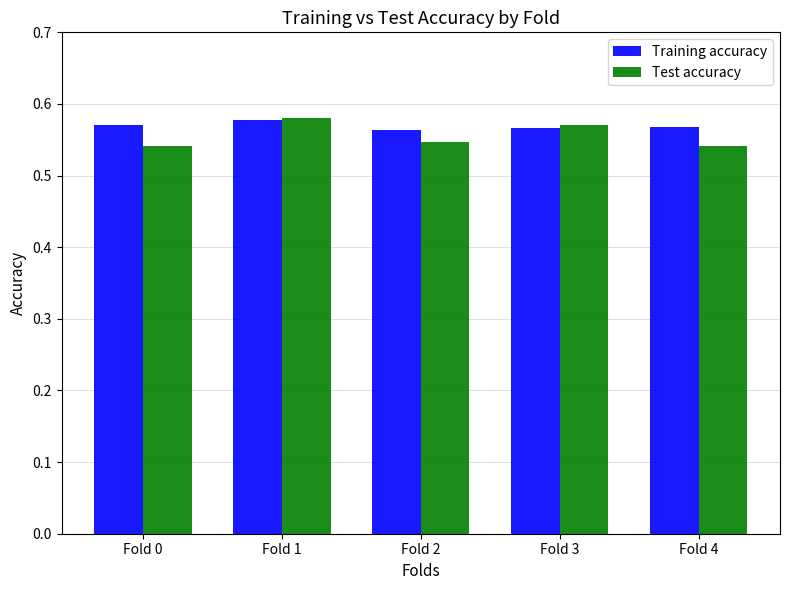

Which series has the largest total across all categories?

Training accuracy